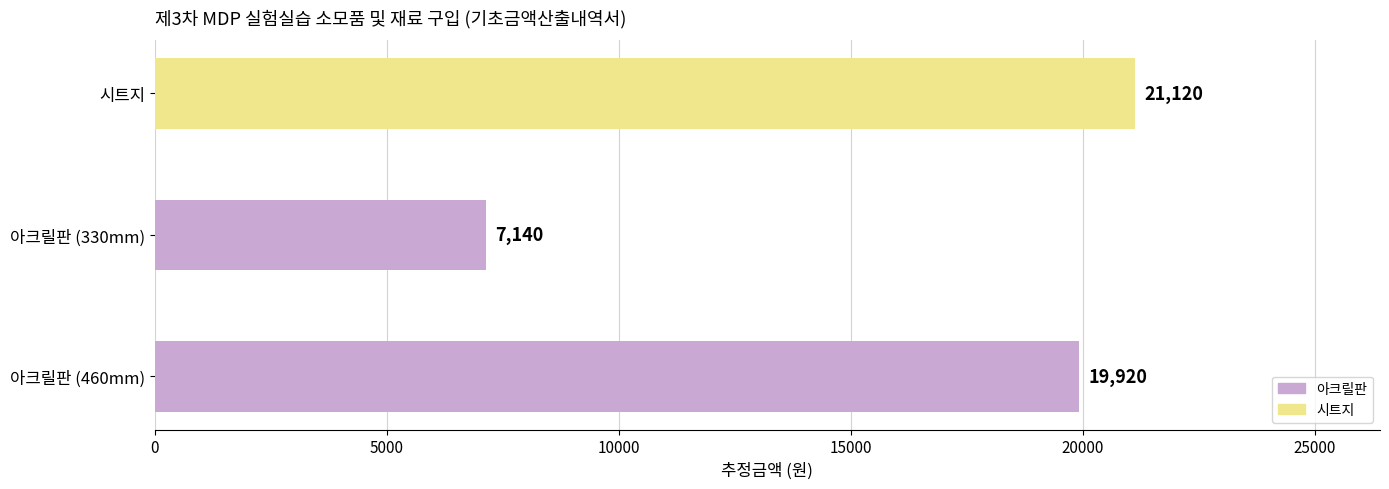

Reading bottom to top, extract all data points from this chart.

아크릴판 (460mm)=19920	아크릴판 (330mm)=7140	시트지=21120